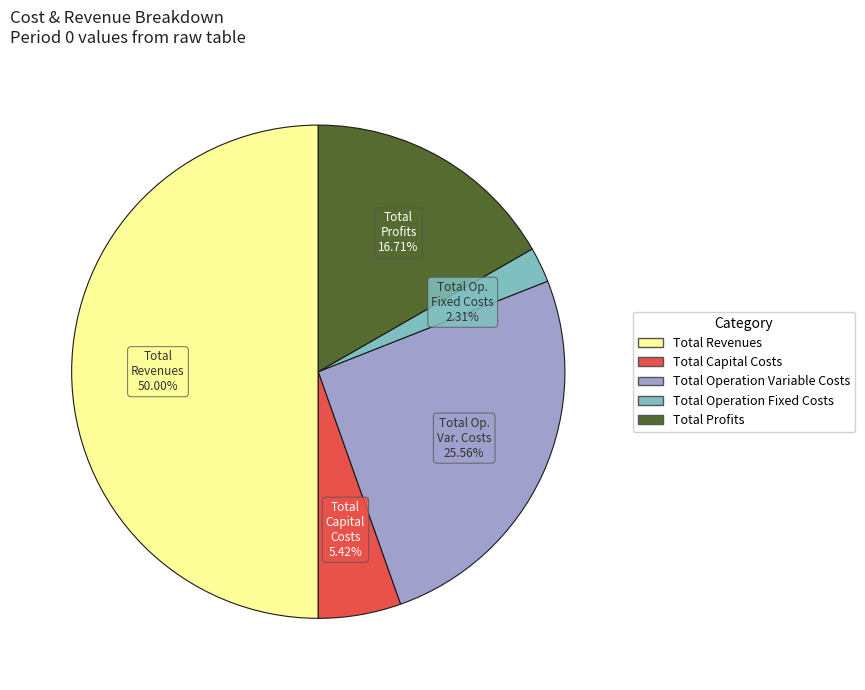

How many segments does this pie chart have?

5